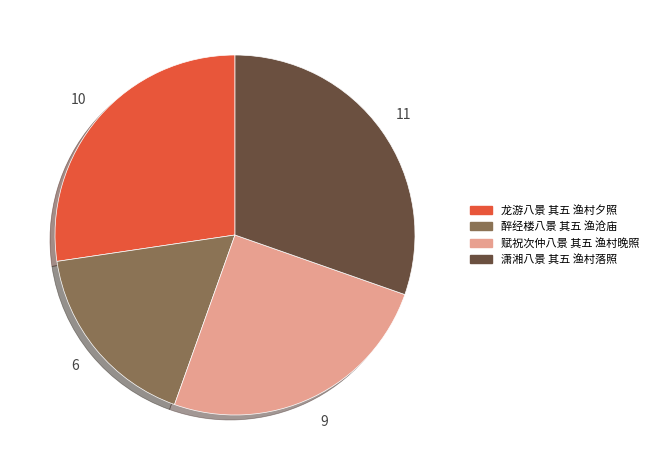

Which category has the biggest portion of the pie?

潇湘八景 其五 渔村落照